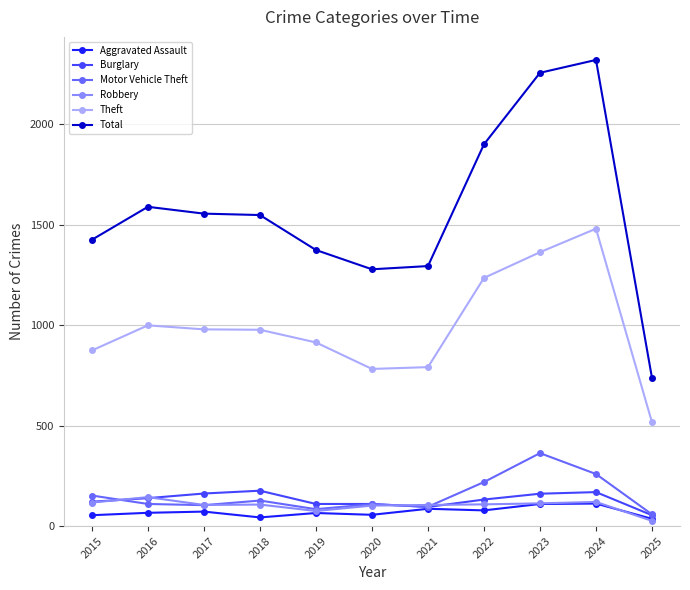

At how many categories does at least one series exceed 1837?

3